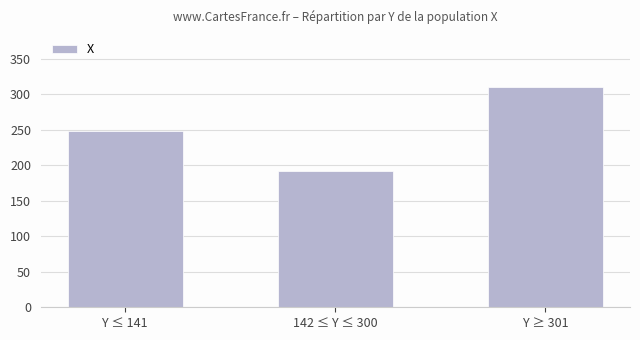

How many series are shown in this chart?

1